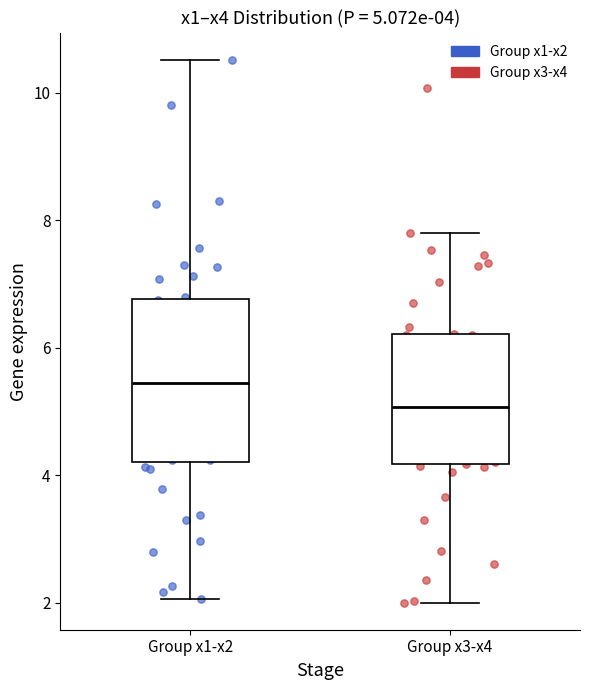

Which box is the tallest, from its lower edge to its upper edge?

Group x1-x2